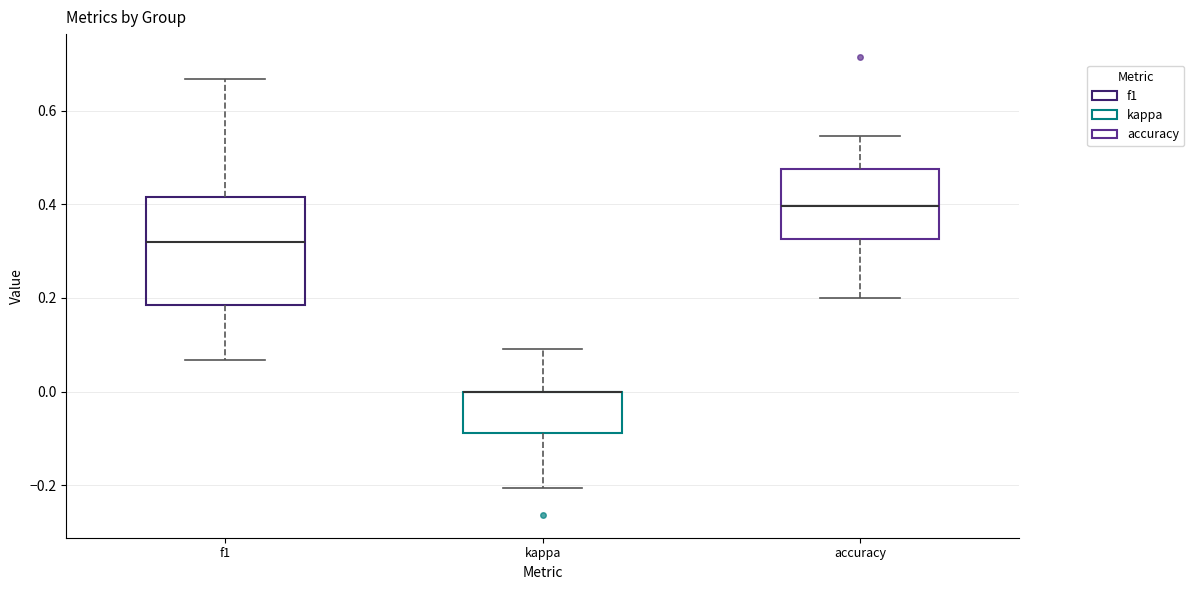

Which box is the tallest, from its lower edge to its upper edge?

f1